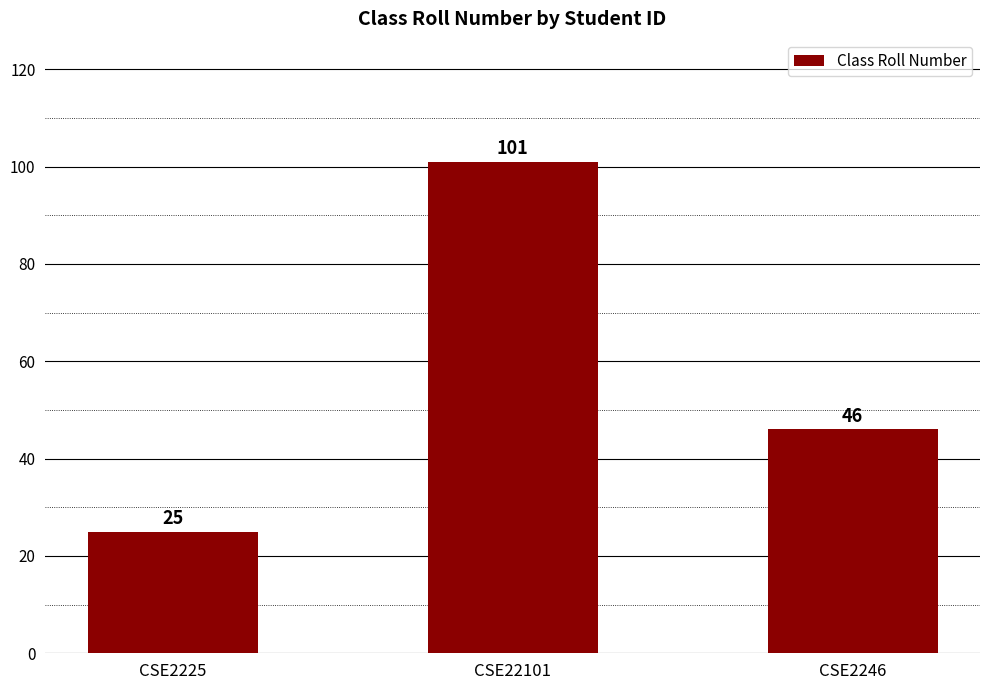

List the labels in order of value, smallest first.

CSE2225, CSE2246, CSE22101